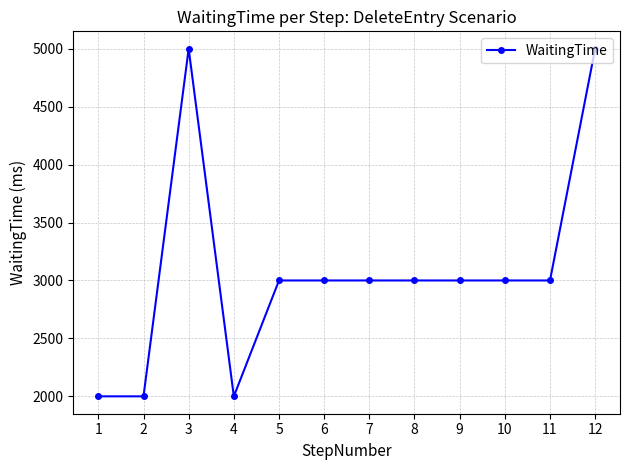

Reading left to right, what are all the values shown in this chart?

2000	2000	5000	2000	3000	3000	3000	3000	3000	3000	3000	5000